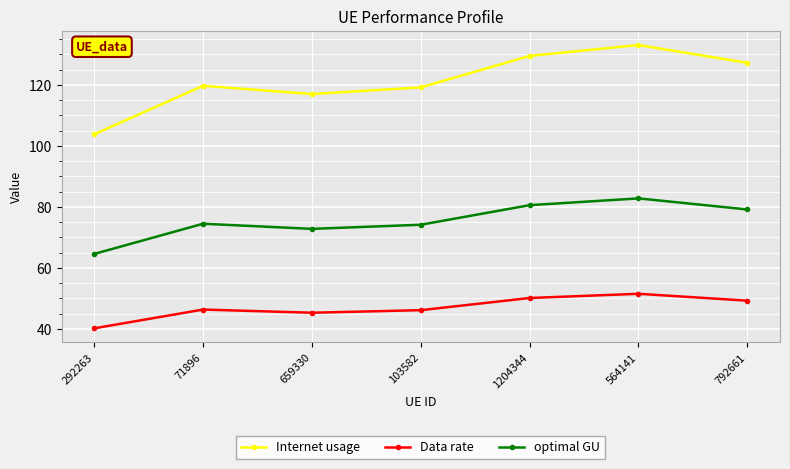

What is the value of the optimal GU point at the 1st from the left?

64.6